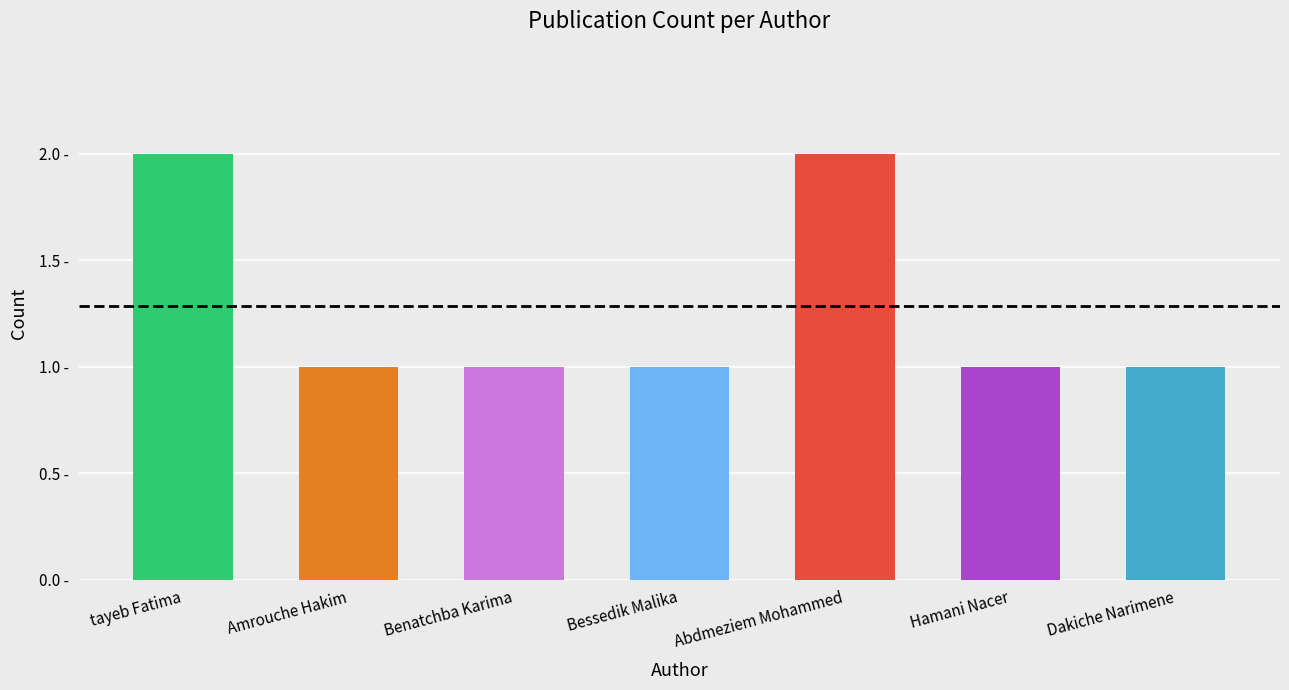

Approximately how many times larger is the value at Bessedik Malika compared to Dakiche Narimene?

1.0